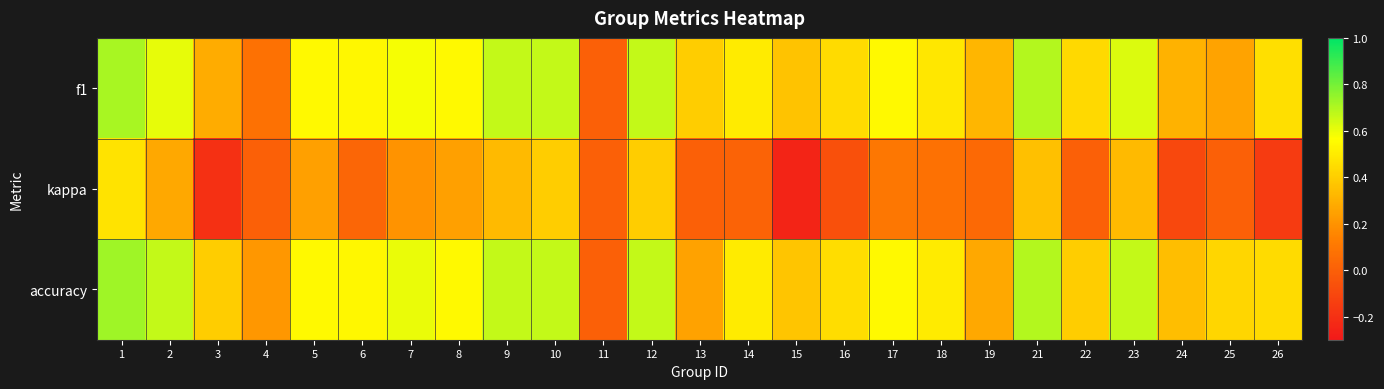

At which category is the sum across all series the highest?

1